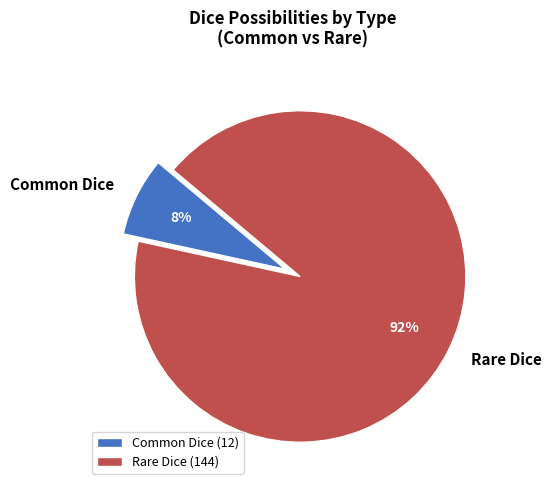

Which slice represents more than half of the pie?

Rare Dice